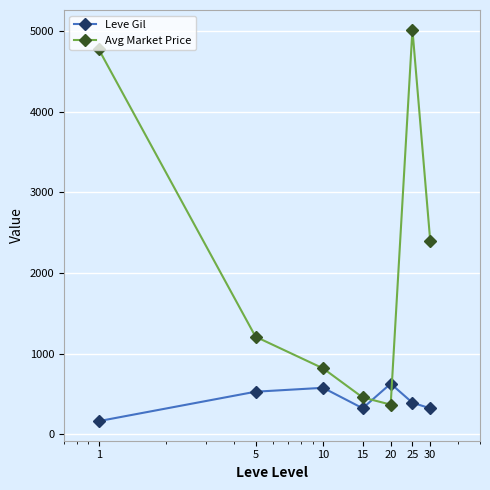

Which series has the largest range (max minus min)?

Avg Market Price